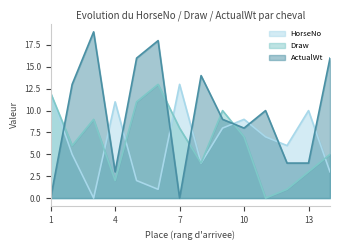

True or false: Draw and ActualWt intersect in this chart.

True